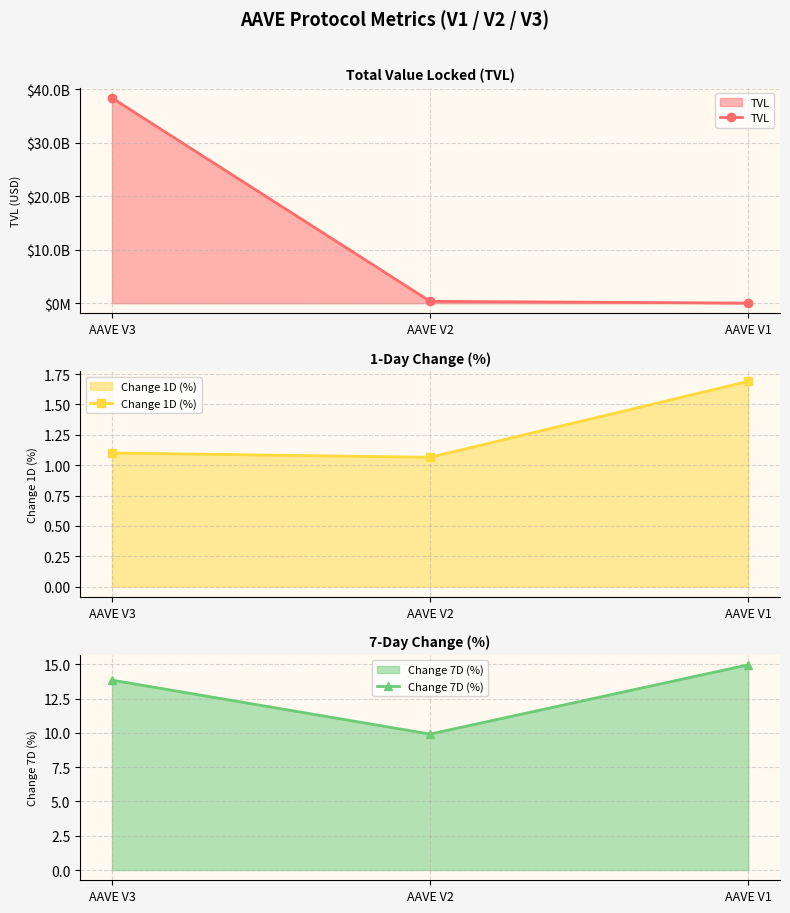

Reading left to right, transcribe all the data shown in this chart.

TVL: 38373612284.5	351113703.2	15774150.6
Change 1D (%): 1.1	1.1	1.7
Change 7D (%): 13.8	9.9	15.0